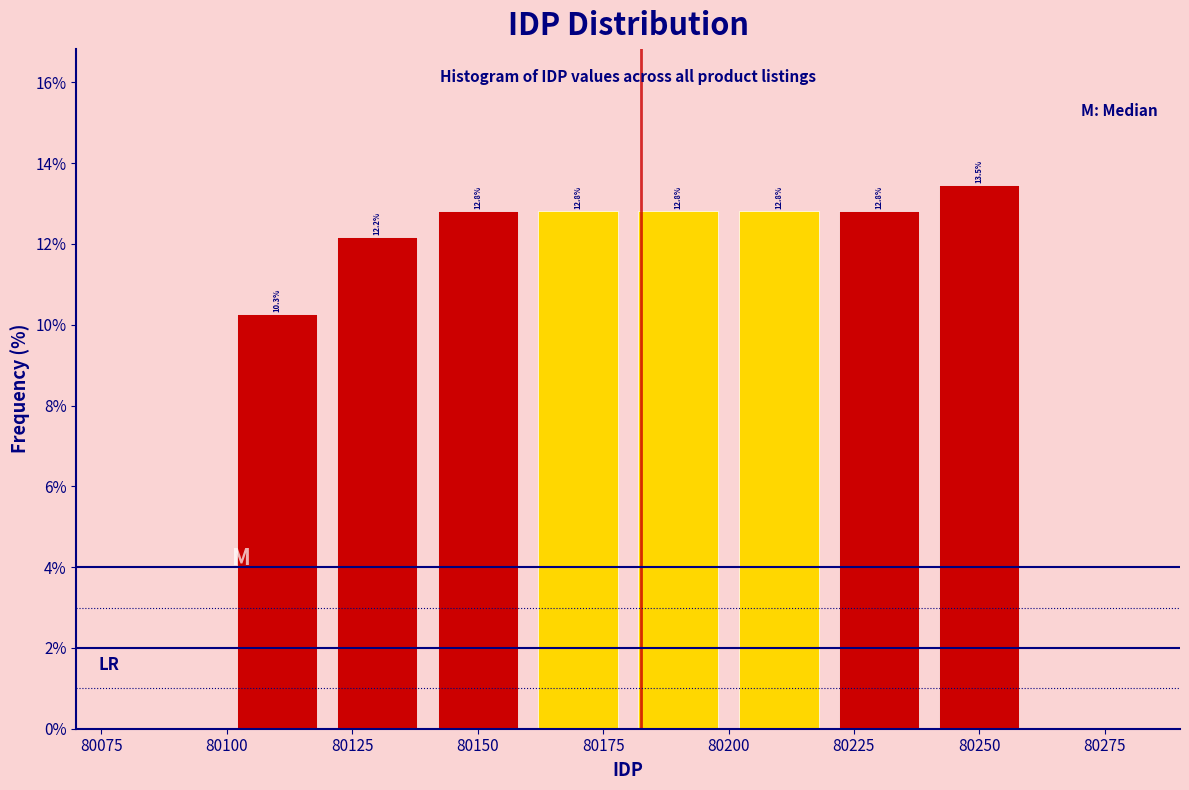

Which range on the x-axis has the tallest bar?

80240 to 80260